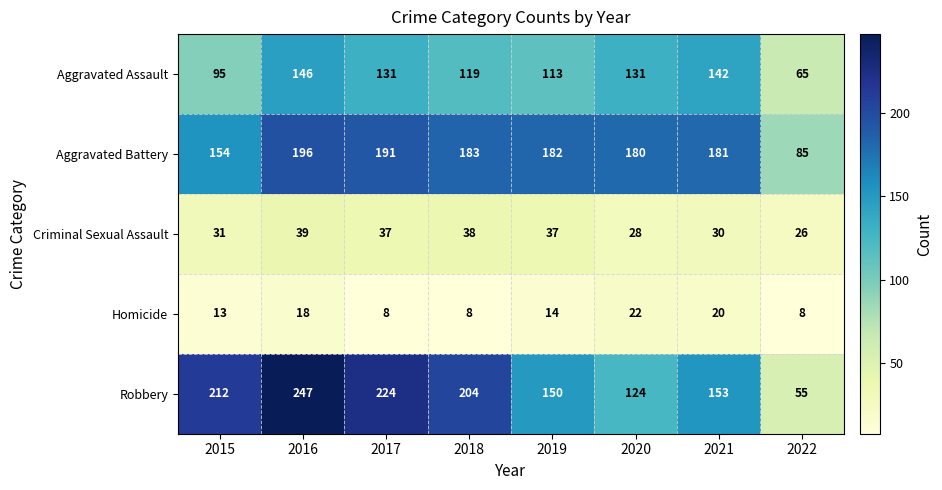

At which label is Homicide closest to 15?

2019